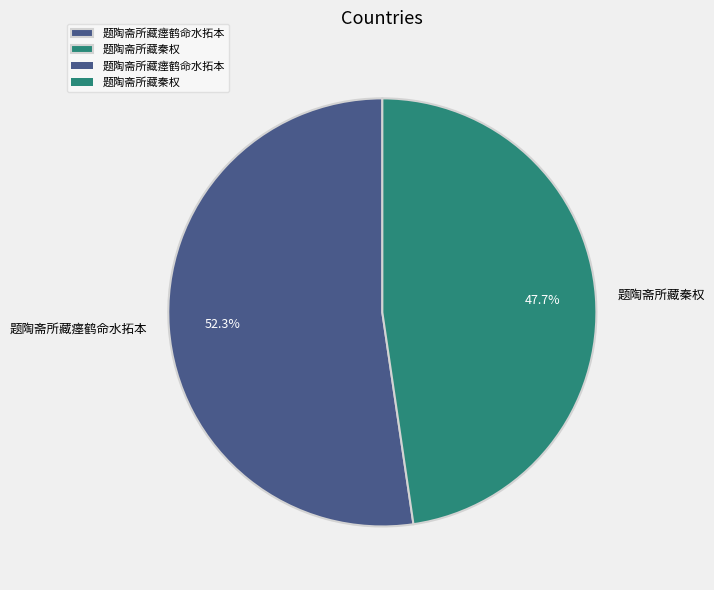

Which category has the smallest portion of the pie?

题陶斋所藏秦权